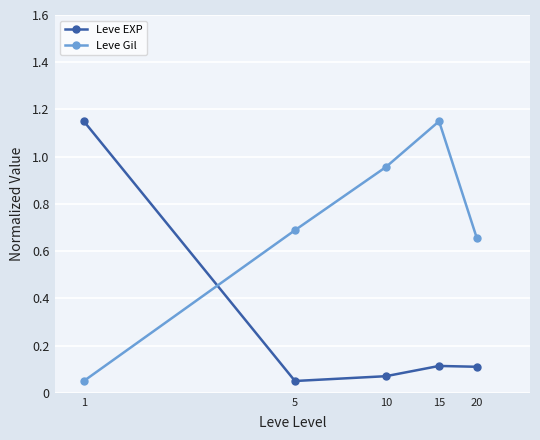

In Leve Gil, how many points are higher than both neighbors (excluding endpoints)?

1